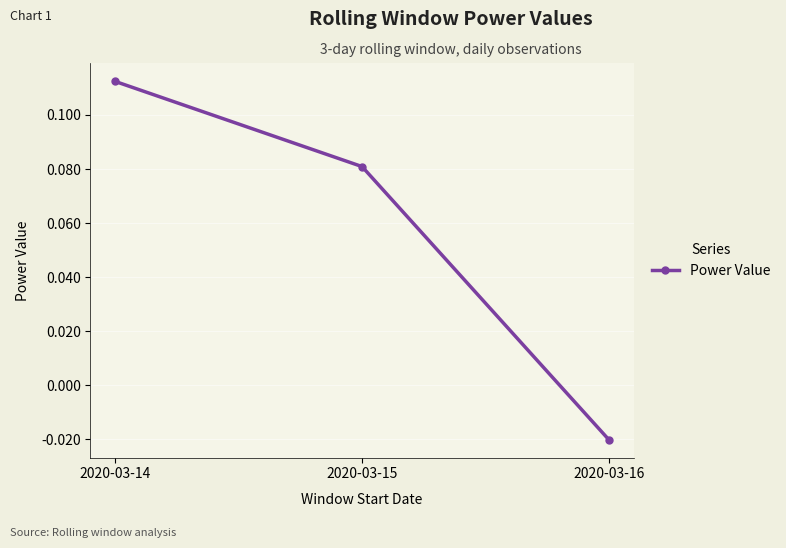

List the labels in order of value, smallest first.

2020-03-16, 2020-03-15, 2020-03-14